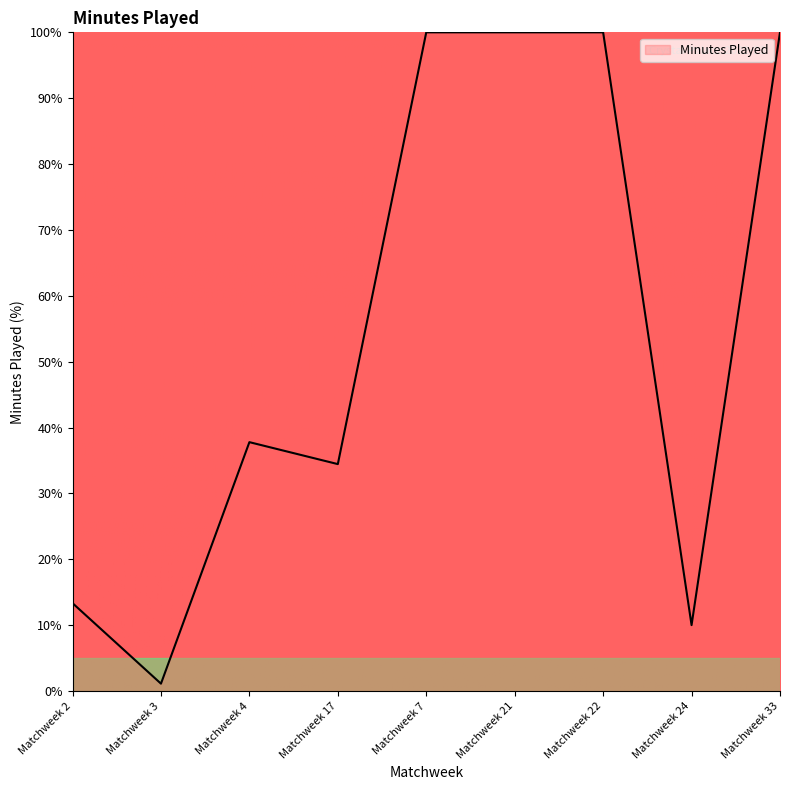

What is the change in value from Matchweek 17 to Matchweek 24?

-24.4